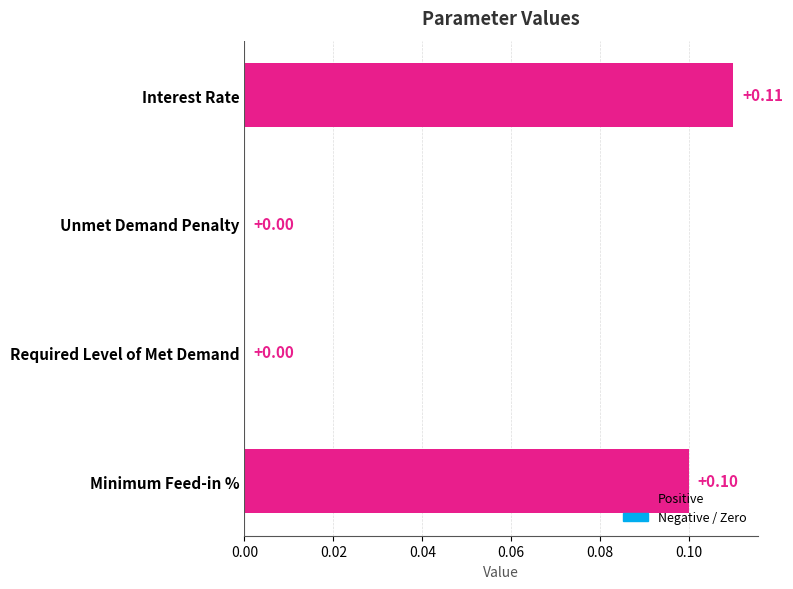

Which label corresponds to the largest value in the chart?

Interest Rate